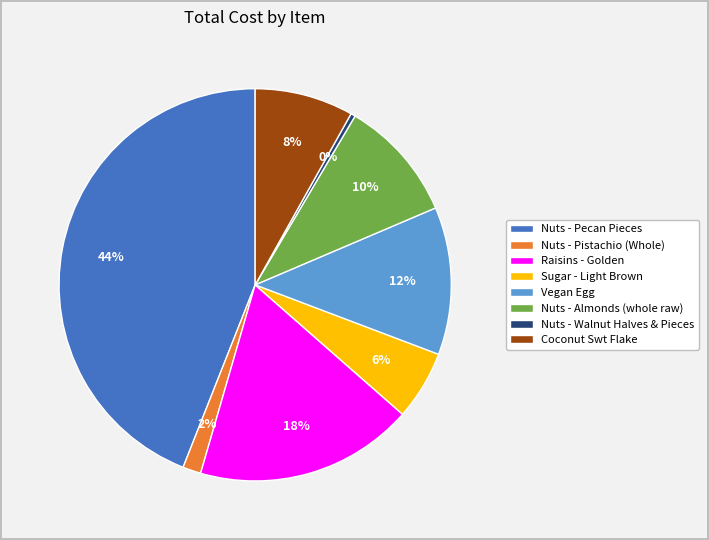

What percentage is the Nuts - Almonds (whole raw) slice, to the nearest percent?

10%